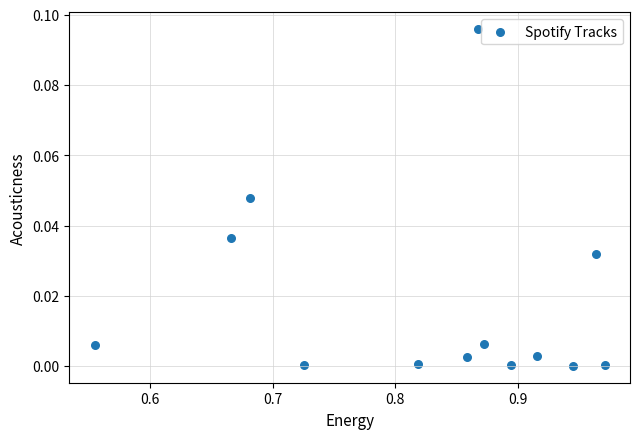

What is the range of X values (max minus min)?

0.4